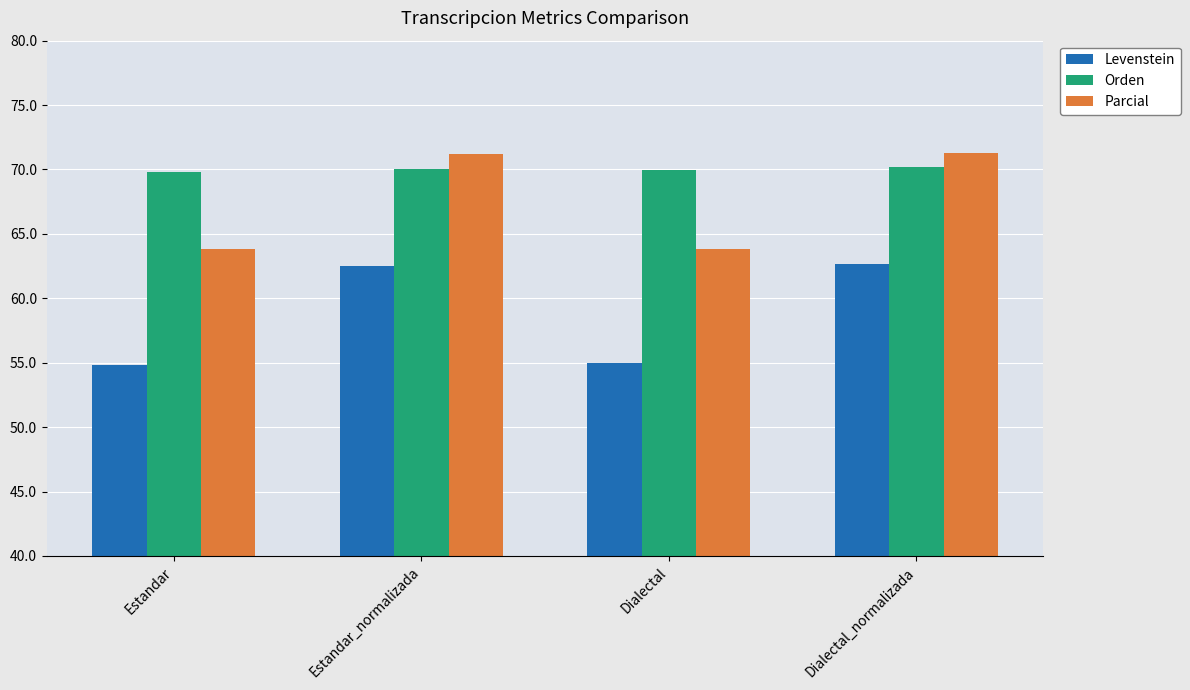

What is the minimum value for Parcial?

63.8